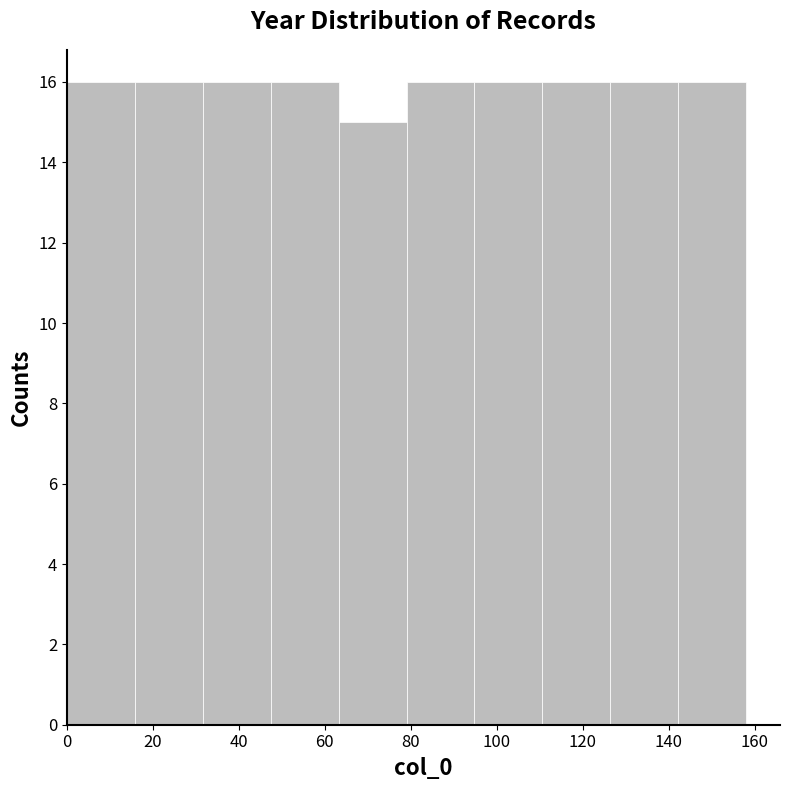

Reading left to right, list every bar in this chart as the range it spans on the x-axis followed by its height. Neither the bar edges nor the heights are printed on the chart, so give them approximately, as read against the axes.

0.0 to 15.8: 16
15.8 to 31.6: 16
31.6 to 47.4: 16
47.4 to 63.2: 16
63.2 to 79.0: 15
79.0 to 94.8: 16
94.8 to 110.6: 16
110.6 to 126.4: 16
126.4 to 142.2: 16
142.2 to 158.0: 16